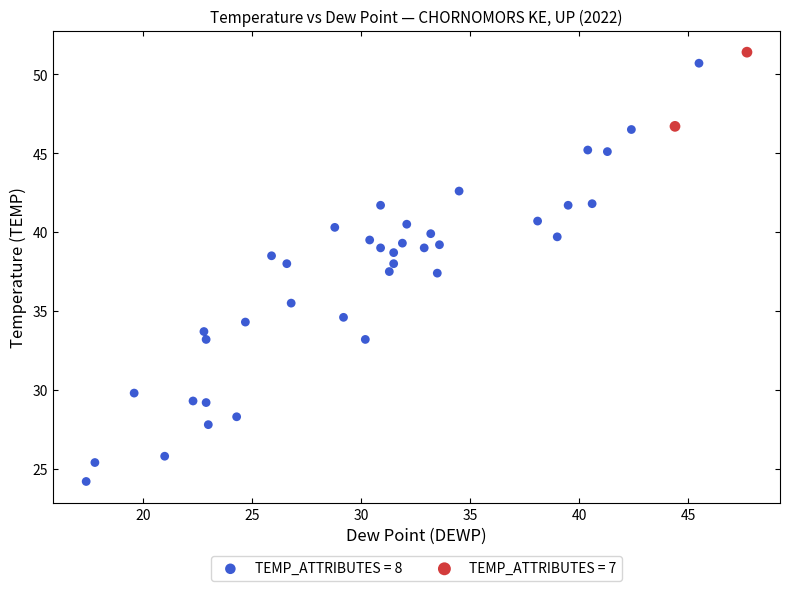

What are all the series names shown in the legend?

TEMP_ATTRIBUTES = 8, TEMP_ATTRIBUTES = 7